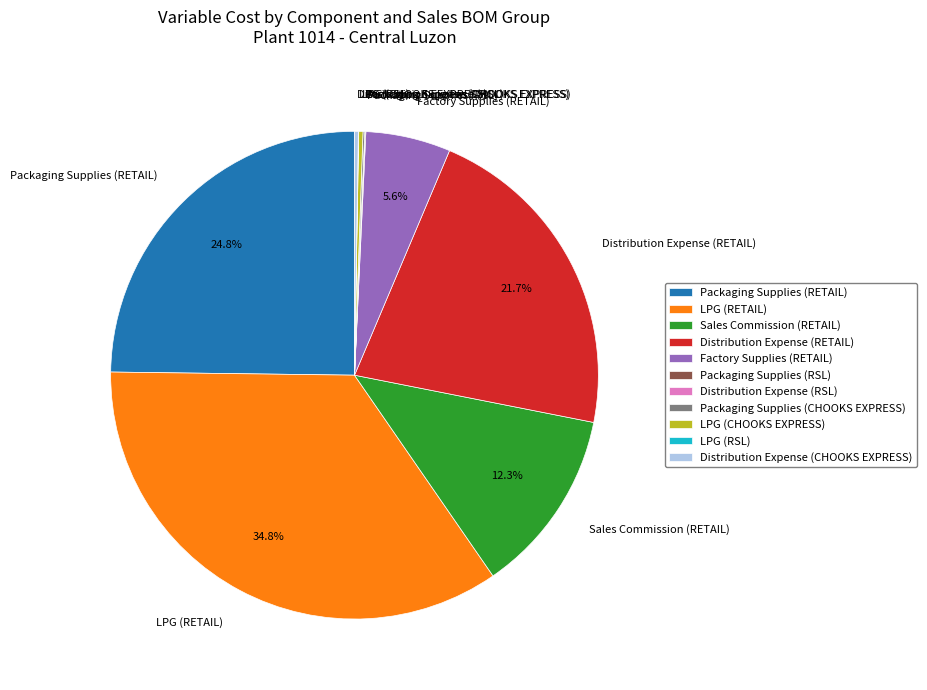

To the nearest percent, what is the average slice percentage?

9%